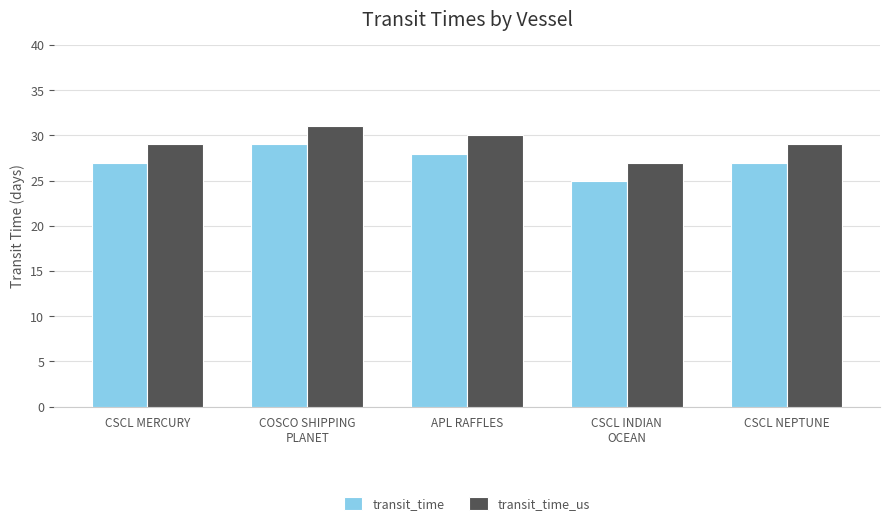

What is the label of the 1st bar from the left?

CSCL MERCURY